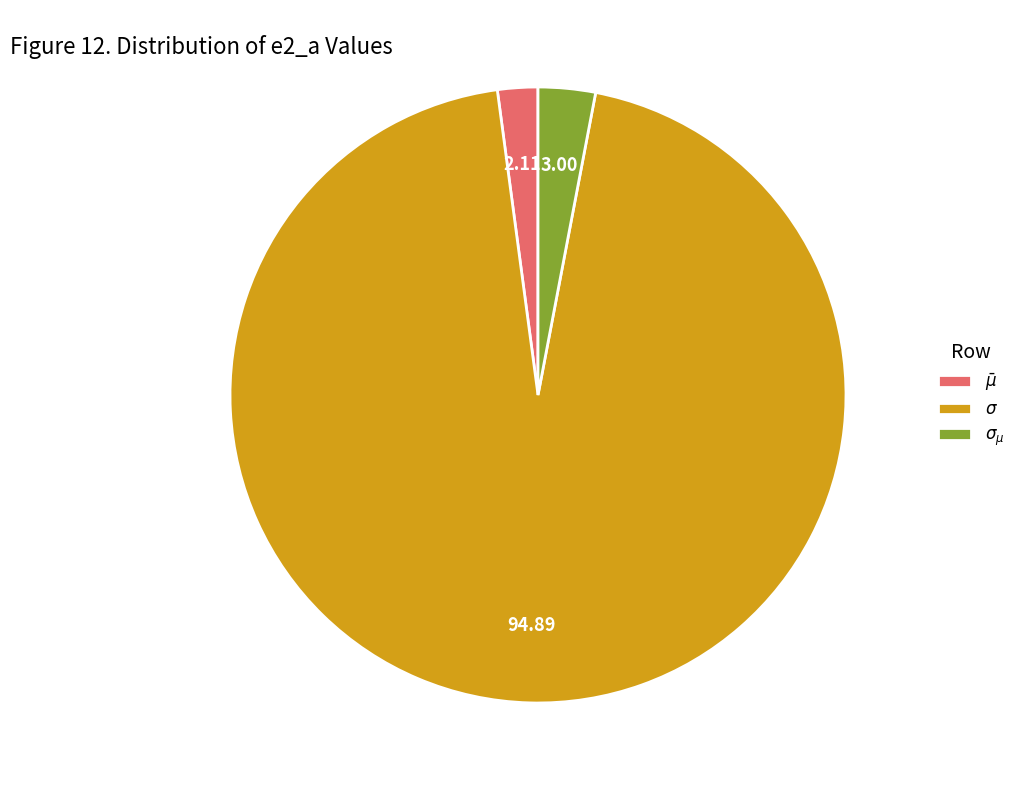

Is there any slice that represents more than half of the pie?

Yes